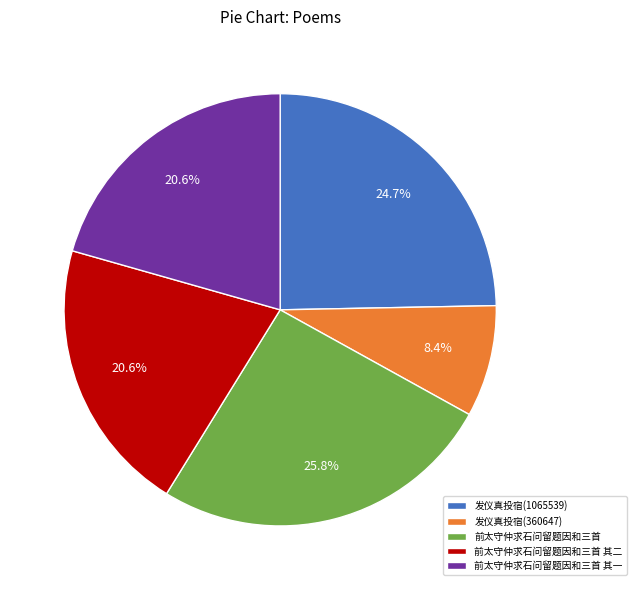

Is the sum of 前太守仲求石问留题因和三首 其一 and 前太守仲求石问留题因和三首 greater than half?

No